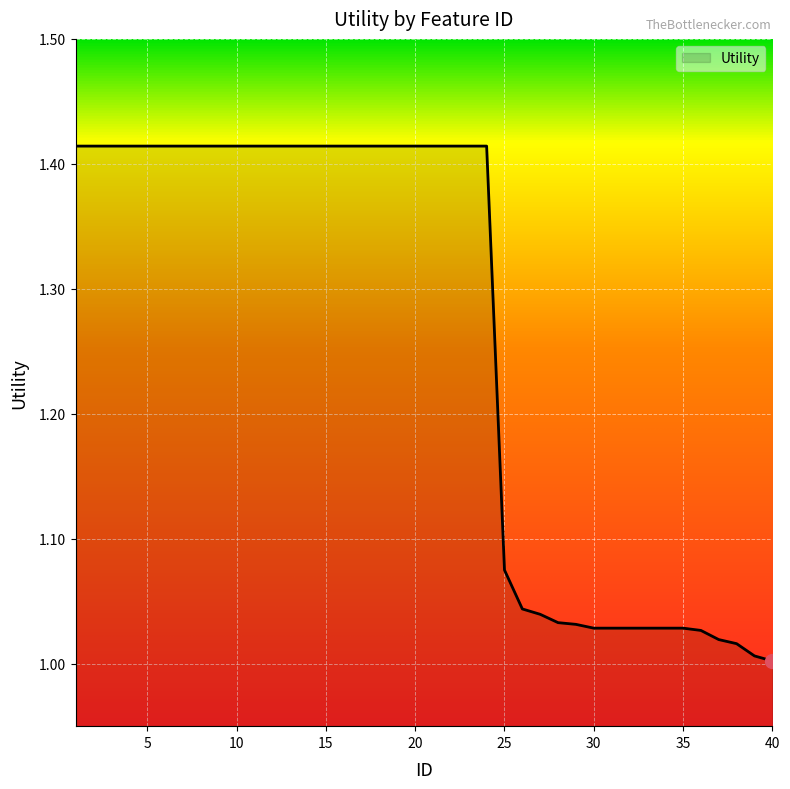

What is the difference between the maximum and minimum values?

0.4